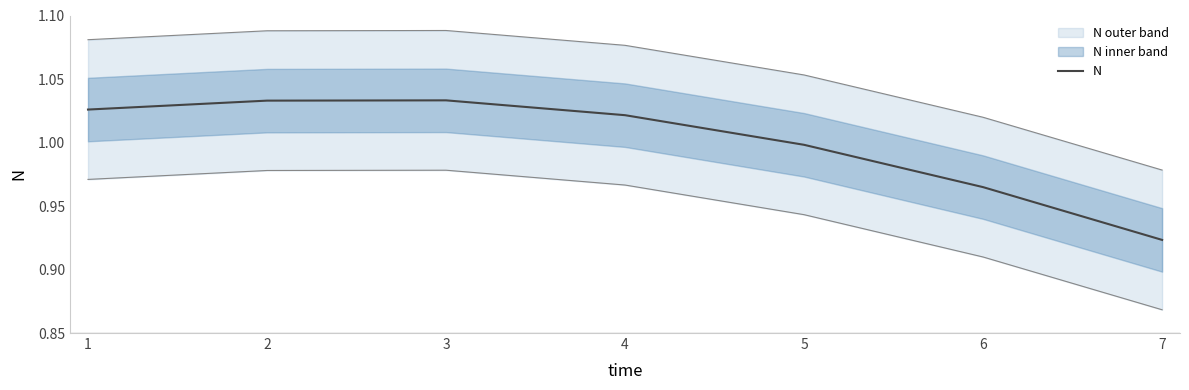

The value of N at 5 is 1.0. True or false?

True